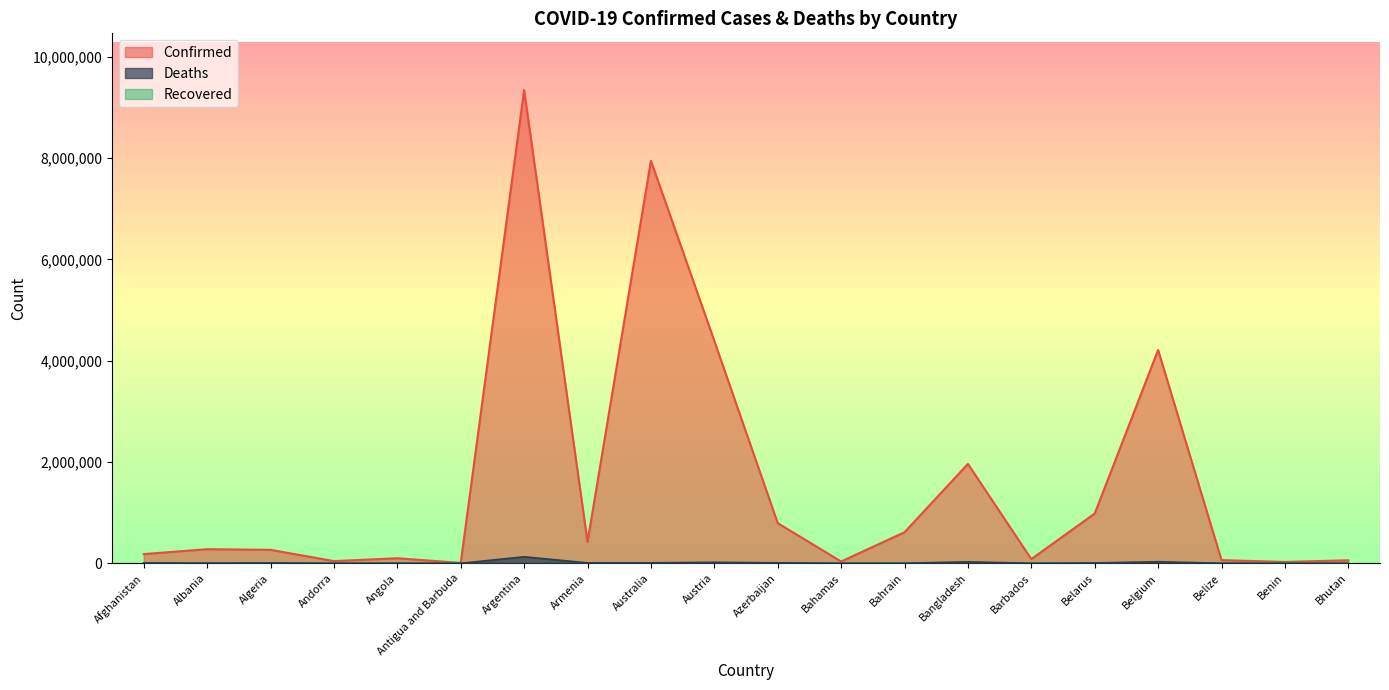

How many data points in Deaths are less than 6875?

10